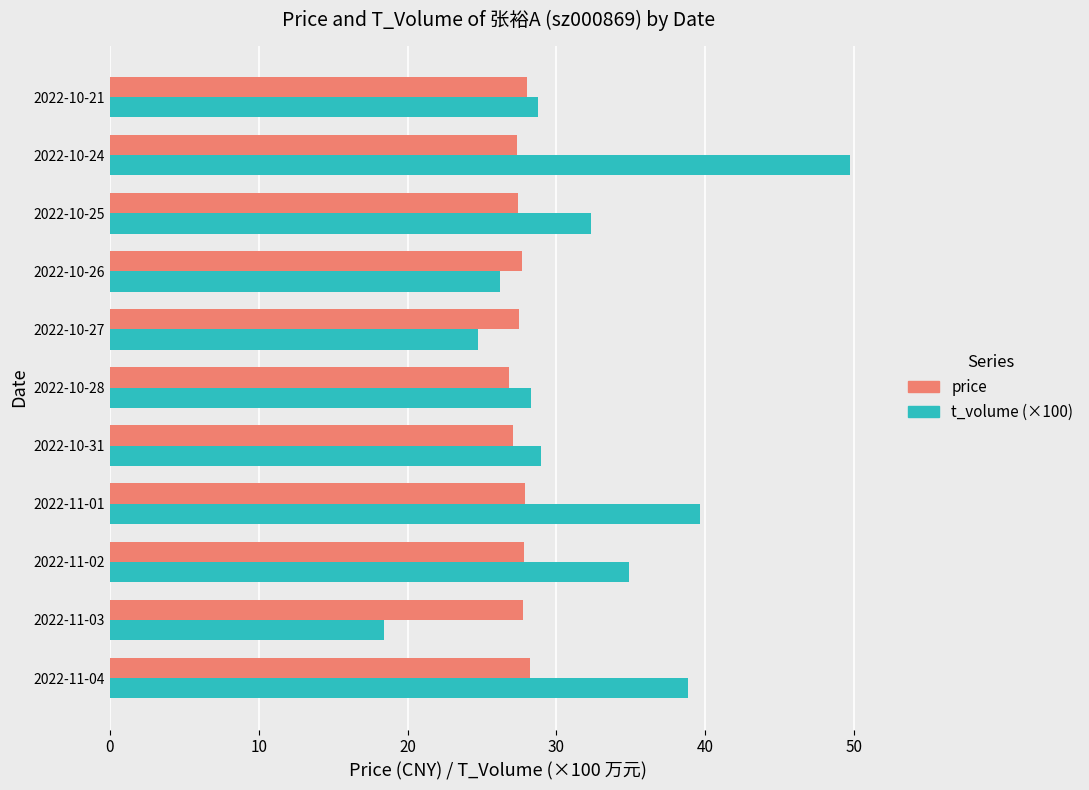

What are all the series names shown in the legend?

price, t_volume (×100)